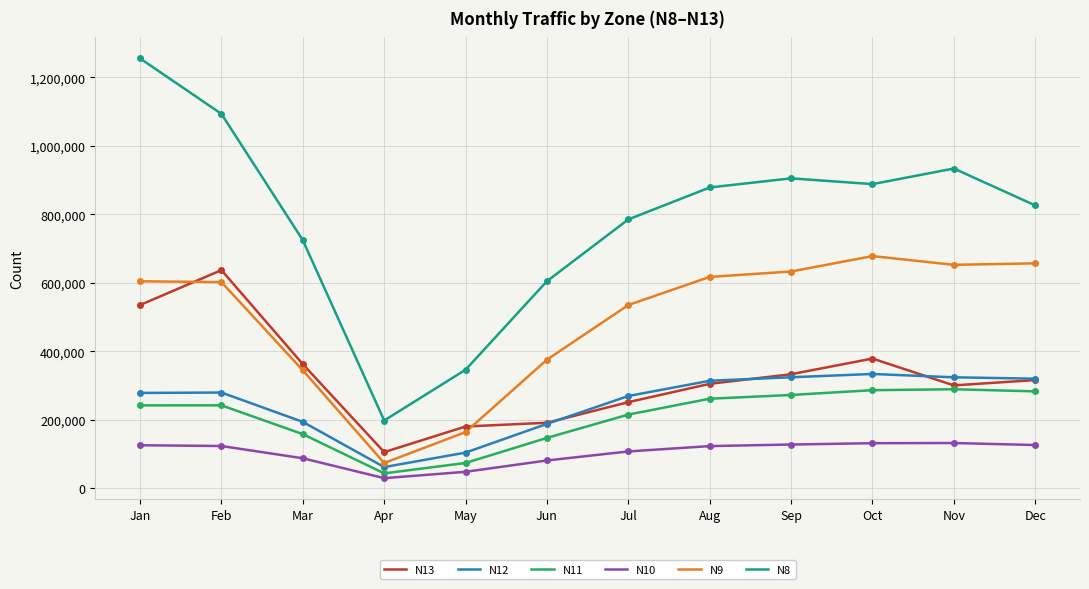

At Nov, list the series in order from largest to smallest.

N8, N9, N12, N13, N11, N10